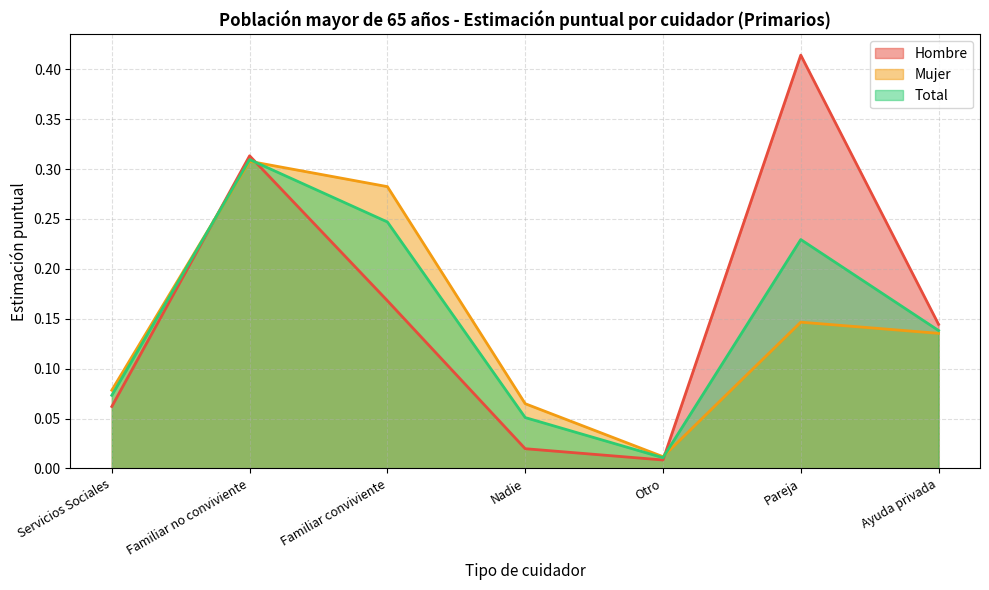

Where do Hombre and Total first cross each other?

Servicios Sociales and Familiar no conviviente